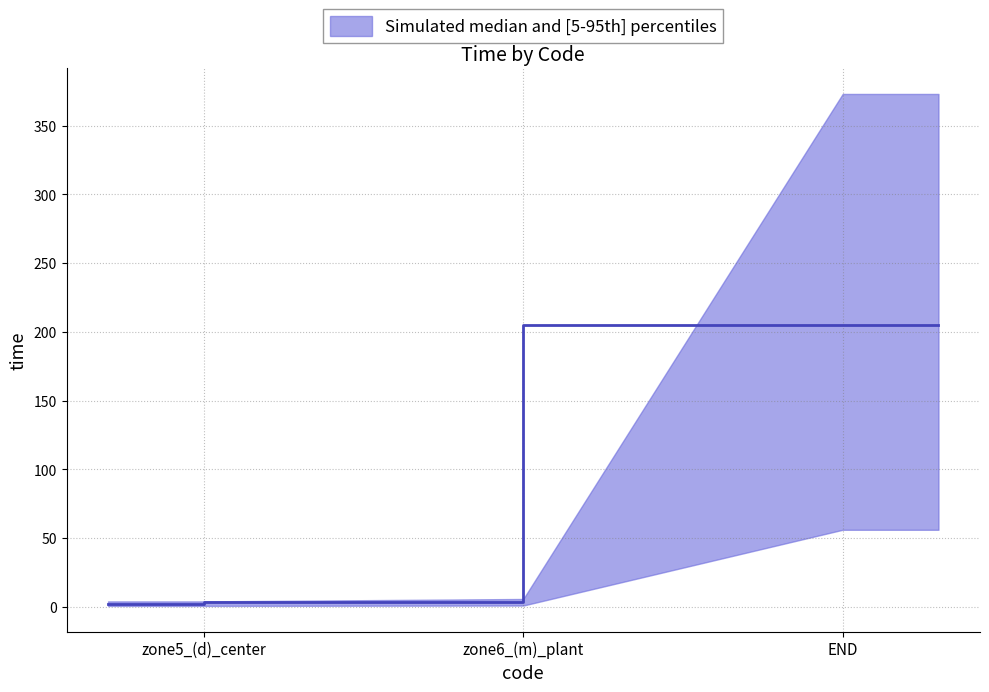

Reading left to right, what are all the values shown in this chart?

3.9	5.6	373.0